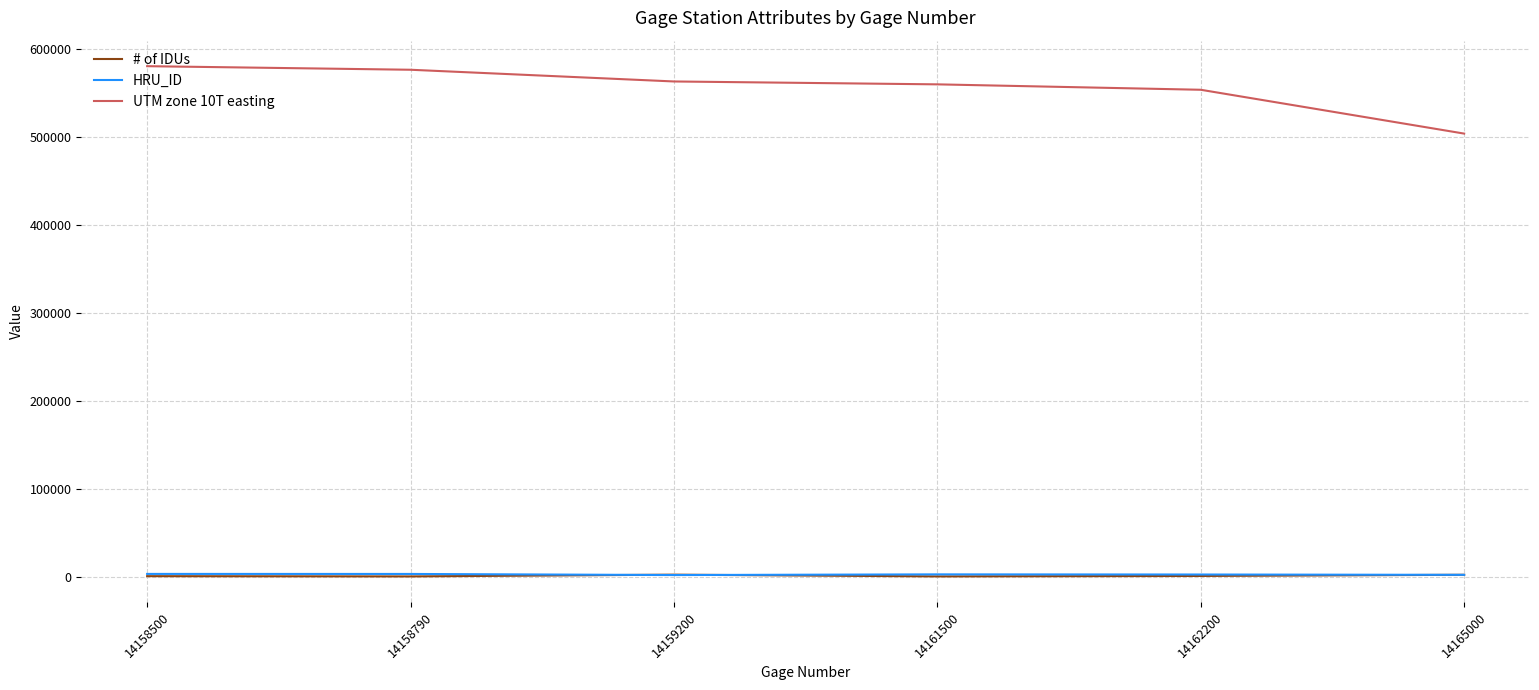

How many categories are shown in the chart?

6